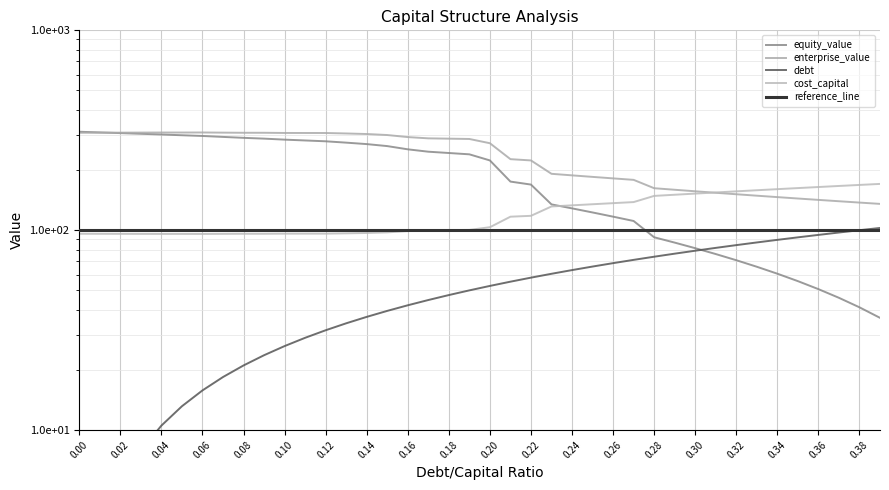

What is the average value of the equity_value series?

189.3